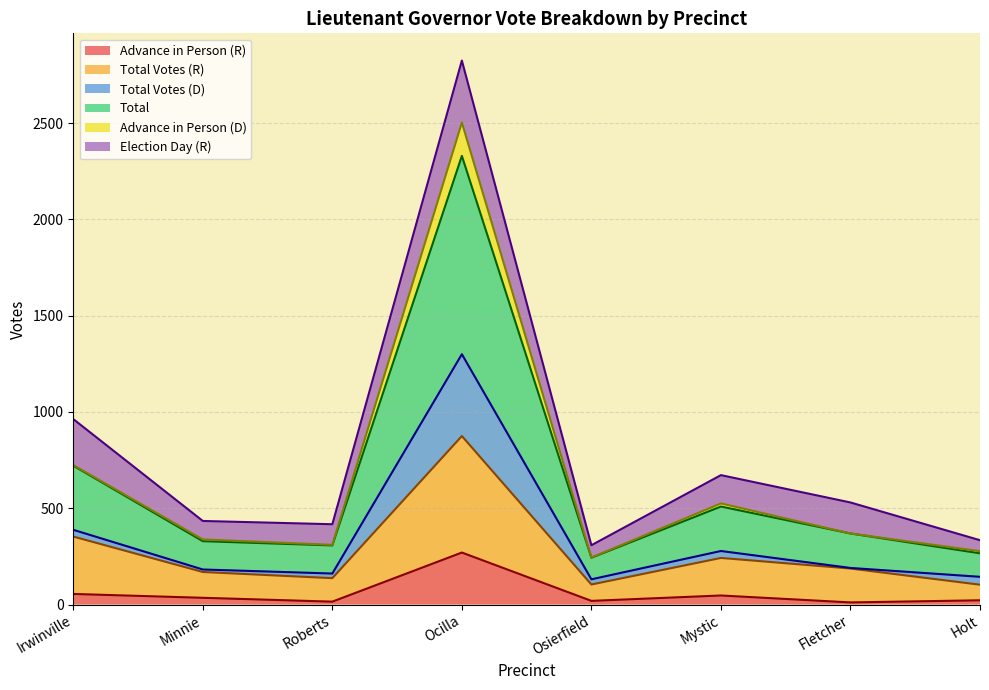

Which series has the largest total across all categories?

Total